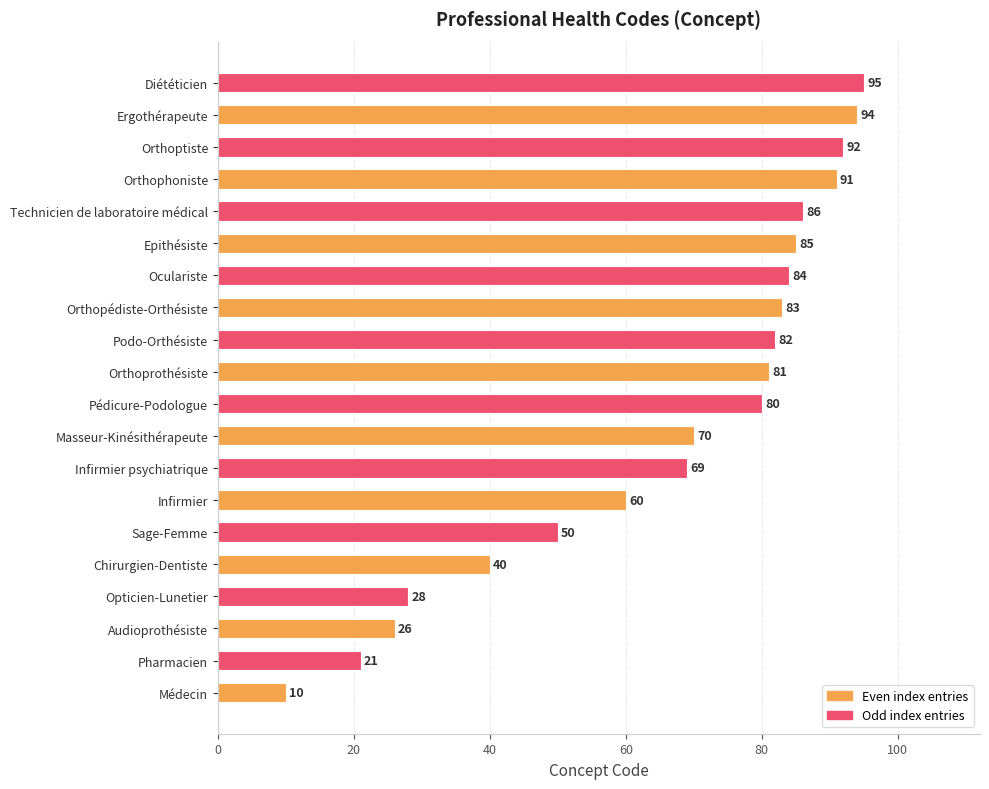

What is the change in value from Audioprothésiste to Opticien-Lunetier?

+2